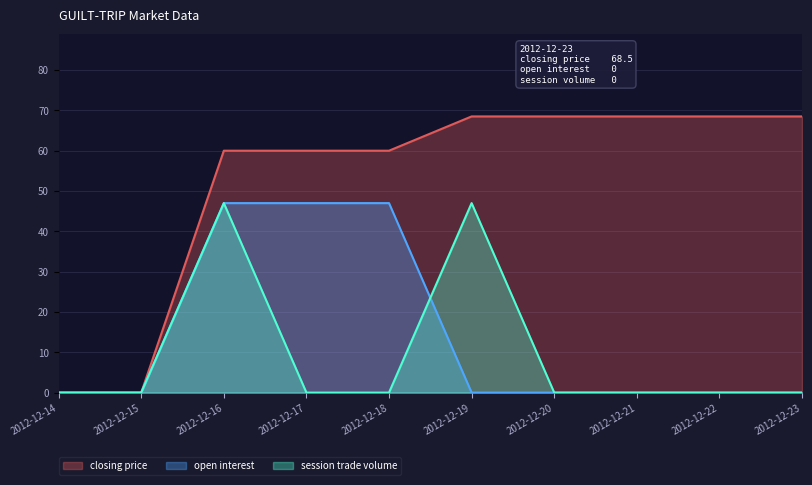

How many lines are shown in the chart?

3